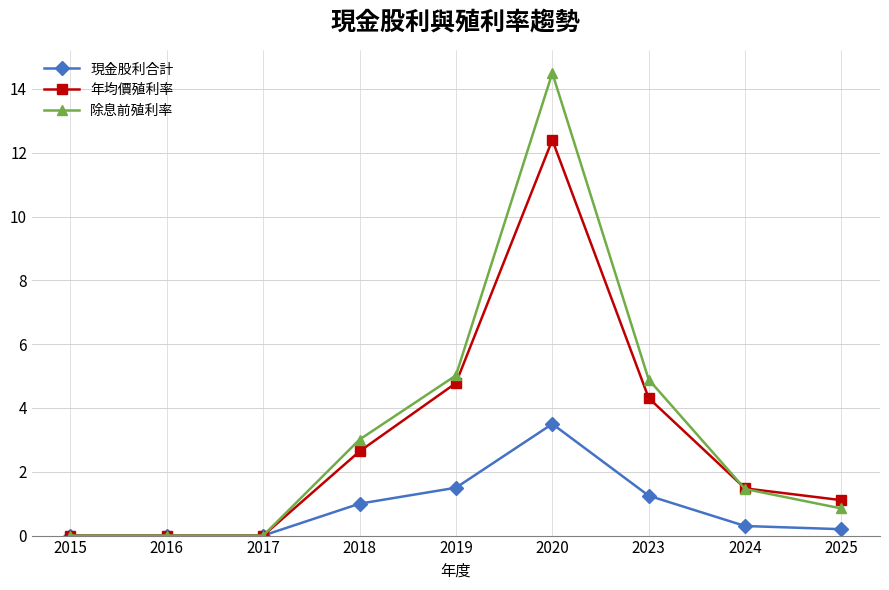

At how many categories does at least one series exceed 11?

1